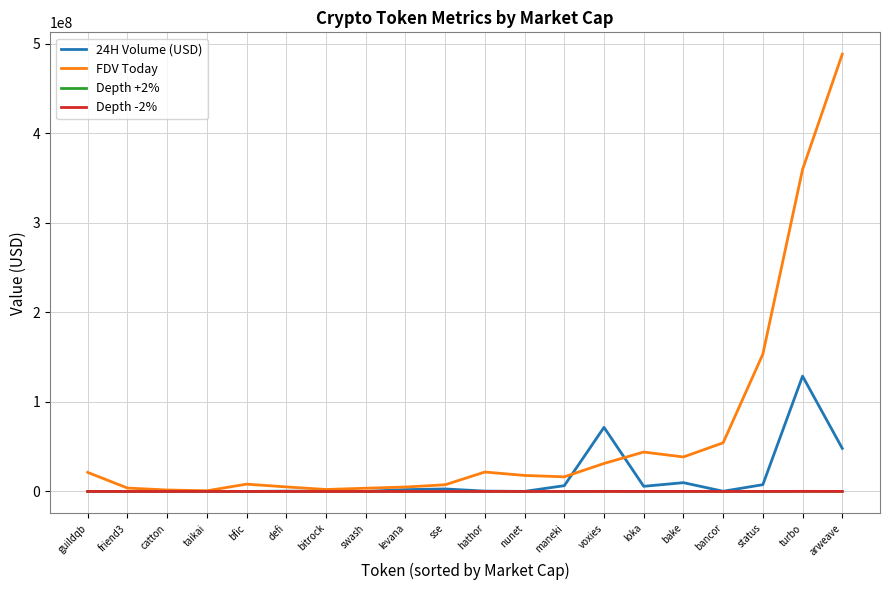

What is the difference between the FDV Today values at catton and swash?

1985913.0